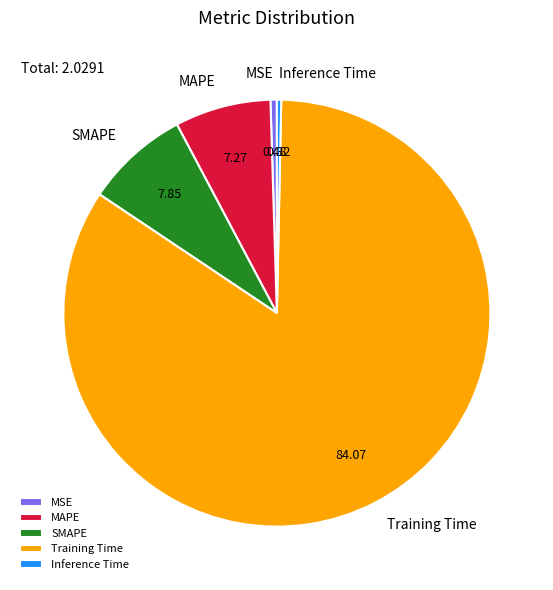

Between MAPE and SMAPE, which is larger?

SMAPE